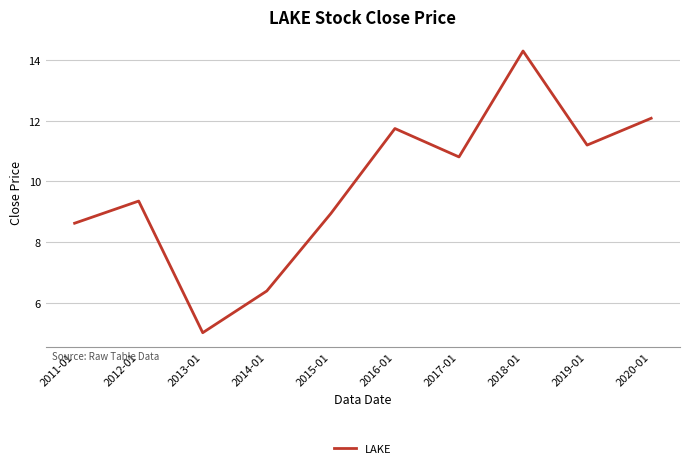

What is the maximum value shown in the chart?

14.3